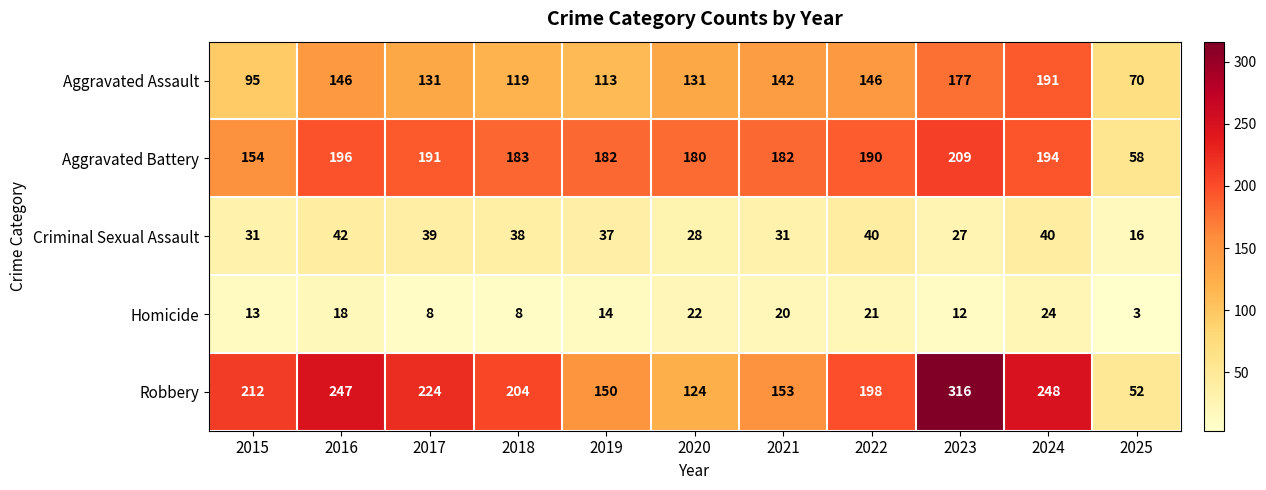

What is the spread (max minus min) of values at 2023?

304